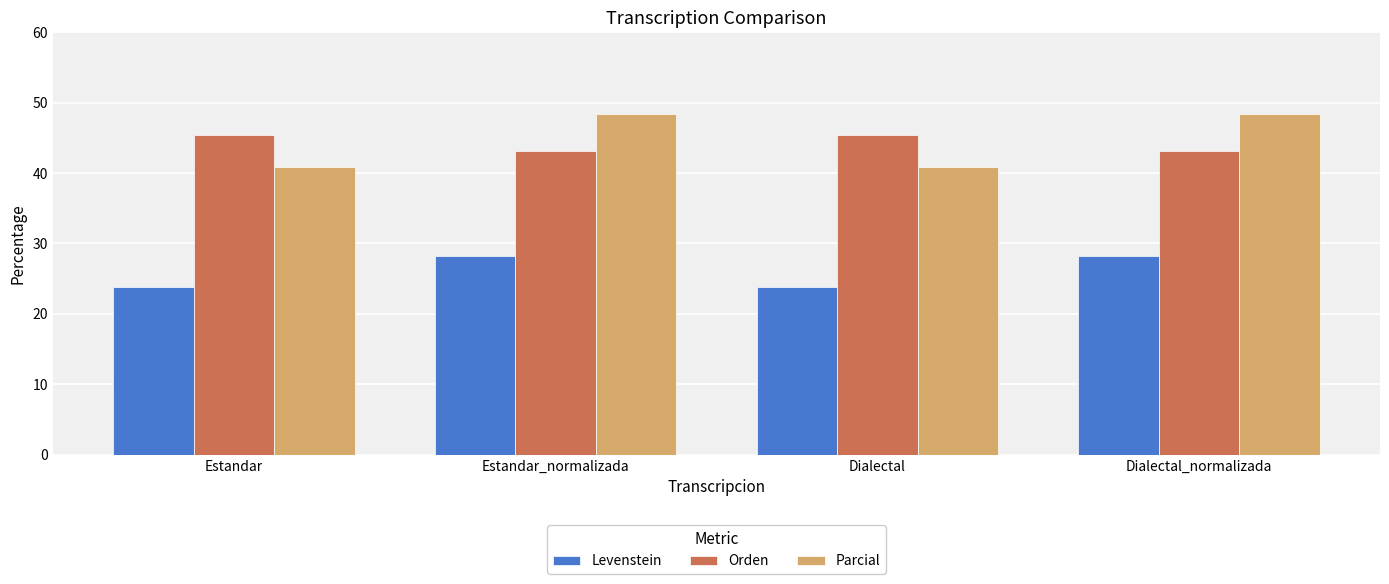

What is the value of the Orden bar at the 2nd from the left?

43.2